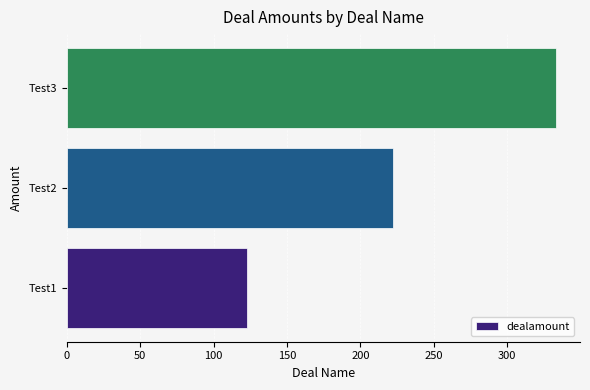

What is the difference between the values at Test3 and Test1?

210